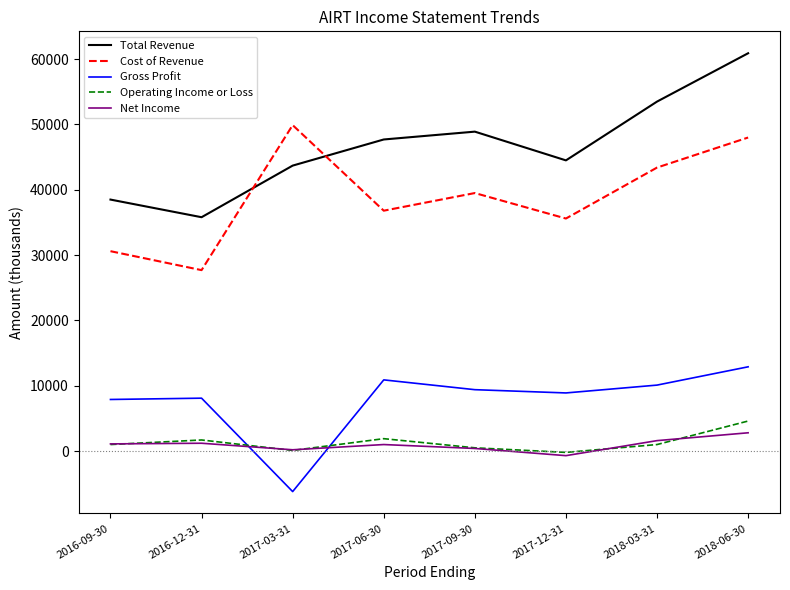

What is the difference between the highest and lowest values at 2017-09-30?

48500